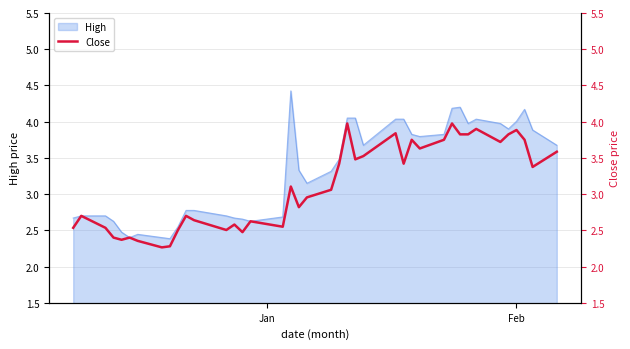

What is the maximum value for High?

4.4